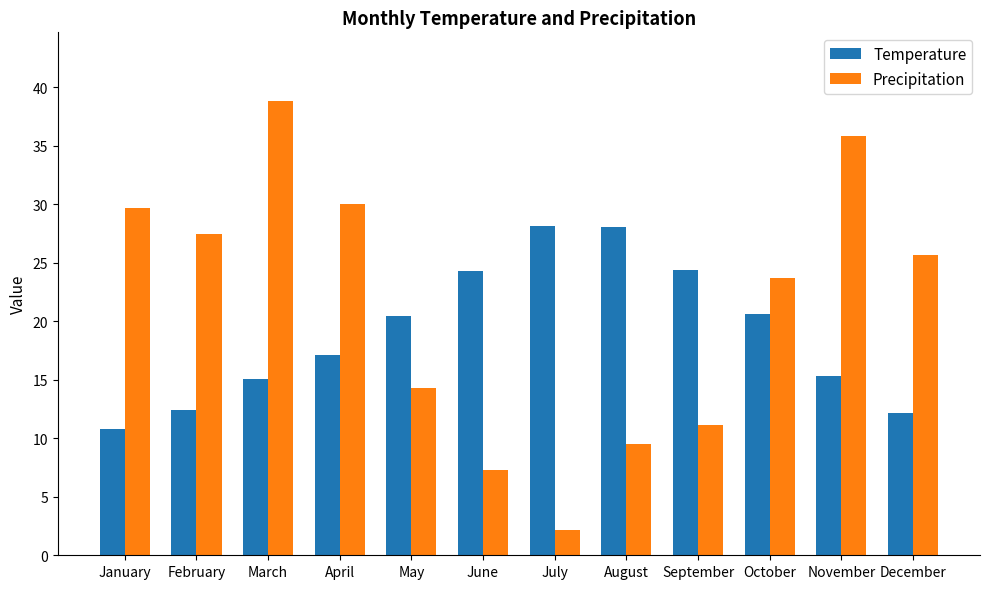

Rank the series by their maximum value, from lowest to highest.

Temperature, Precipitation